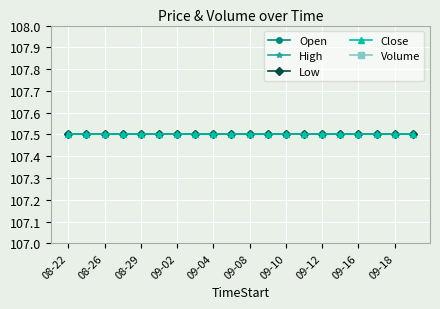

Reading left to right, what are all the values shown in this chart?

Open: 107.5	107.5	107.5	107.5	107.5	107.5	107.5	107.5	107.5	107.5	107.5	107.5	107.5	107.5	107.5	107.5	107.5	107.5	107.5	107.5
High: 107.5	107.5	107.5	107.5	107.5	107.5	107.5	107.5	107.5	107.5	107.5	107.5	107.5	107.5	107.5	107.5	107.5	107.5	107.5	107.5
Low: 107.5	107.5	107.5	107.5	107.5	107.5	107.5	107.5	107.5	107.5	107.5	107.5	107.5	107.5	107.5	107.5	107.5	107.5	107.5	107.5
Close: 107.5	107.5	107.5	107.5	107.5	107.5	107.5	107.5	107.5	107.5	107.5	107.5	107.5	107.5	107.5	107.5	107.5	107.5	107.5	107.5
Volume: 0.0	0.0	0.0	0.0	0.0	0.0	0.0	0.0	0.0	0.0	0.0	0.0	0.0	0.0	0.0	0.0	0.0	0.0	0.0	0.0